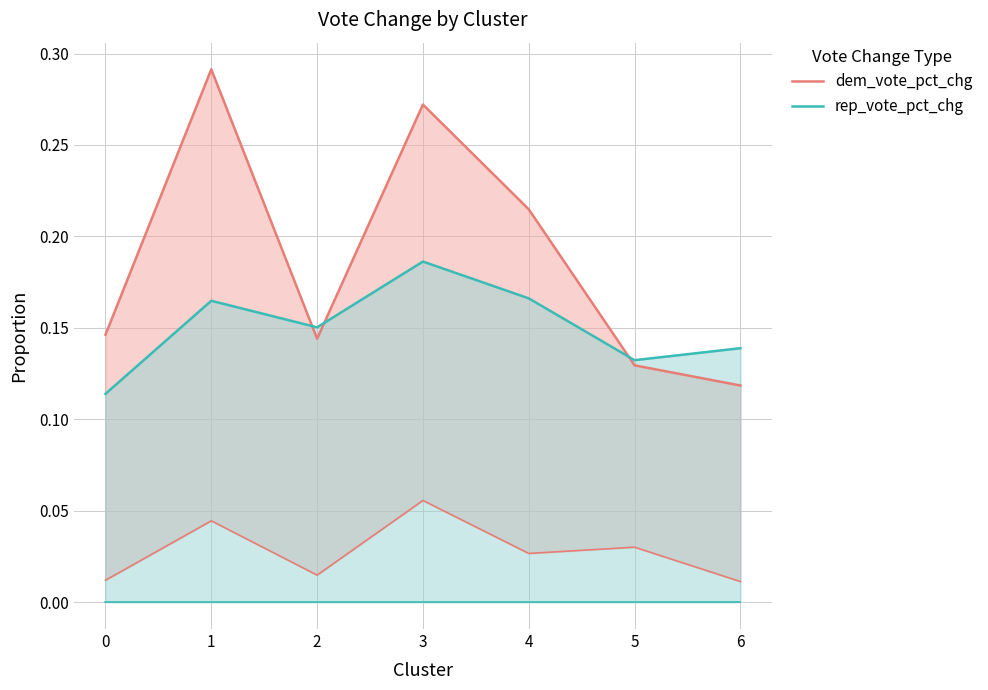

Reading left to right, transcribe all the data shown in this chart.

dem_vote_pct_chg: 0=0.1	1=0.3	2=0.1	3=0.3	4=0.2	5=0.1	6=0.1
rep_vote_pct_chg: 0=0.1	1=0.2	2=0.2	3=0.2	4=0.2	5=0.1	6=0.1